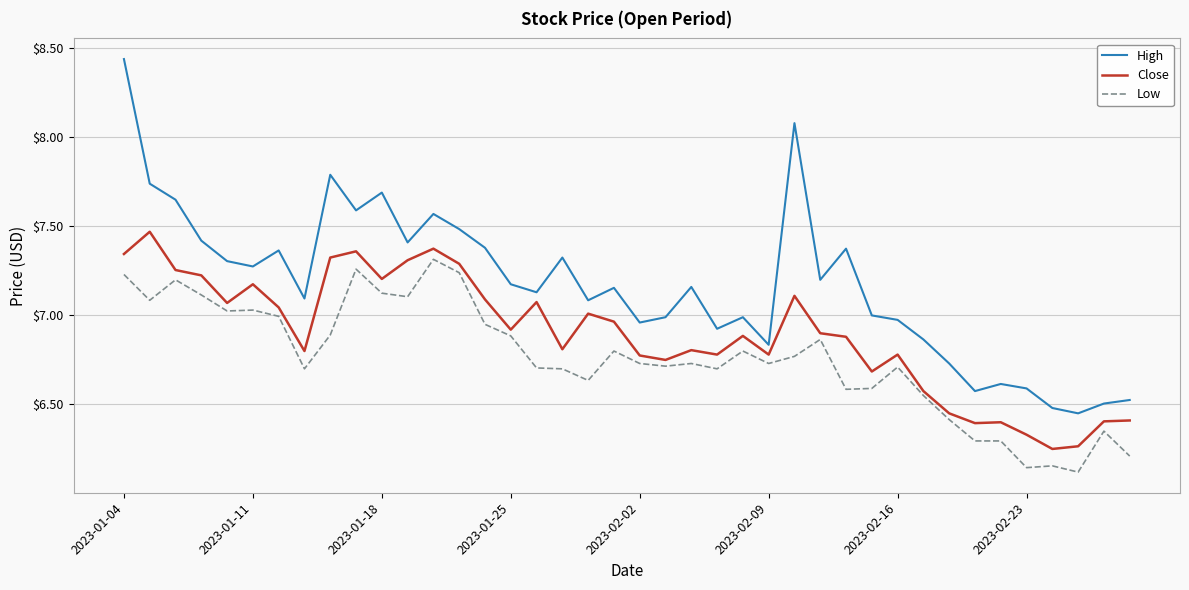

How many lines are shown in the chart?

3